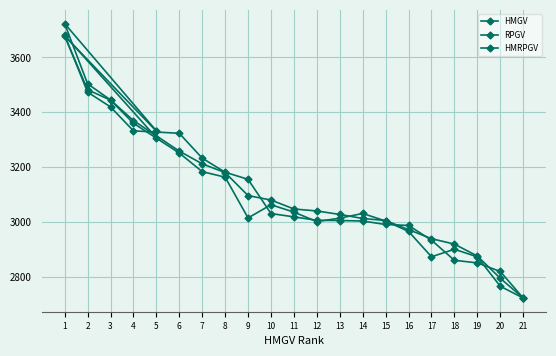

How many interior local peaks does the RPGV series have?

1